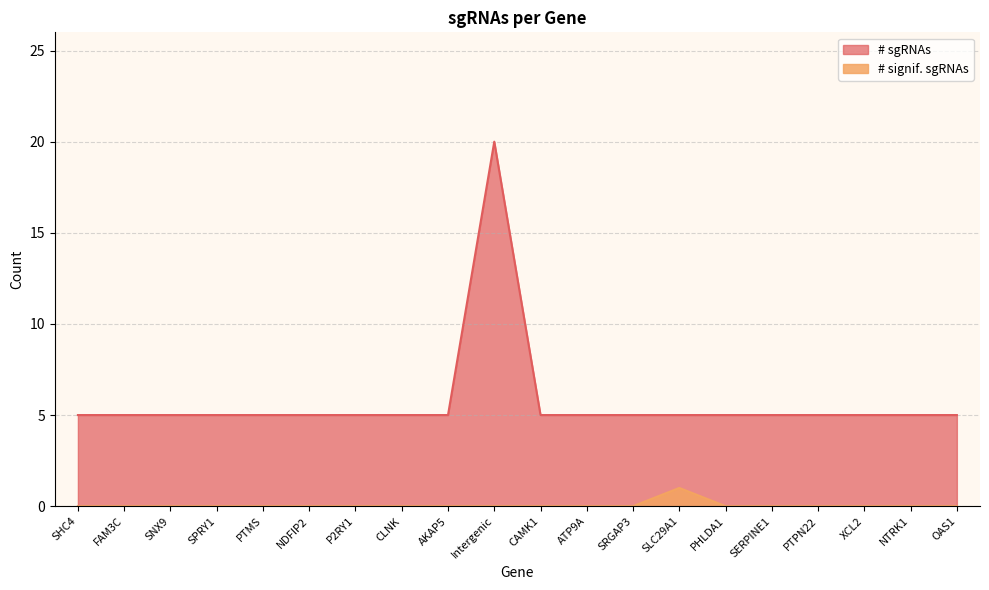

Where is the first local maximum for # signif. sgRNAs?

SLC29A1